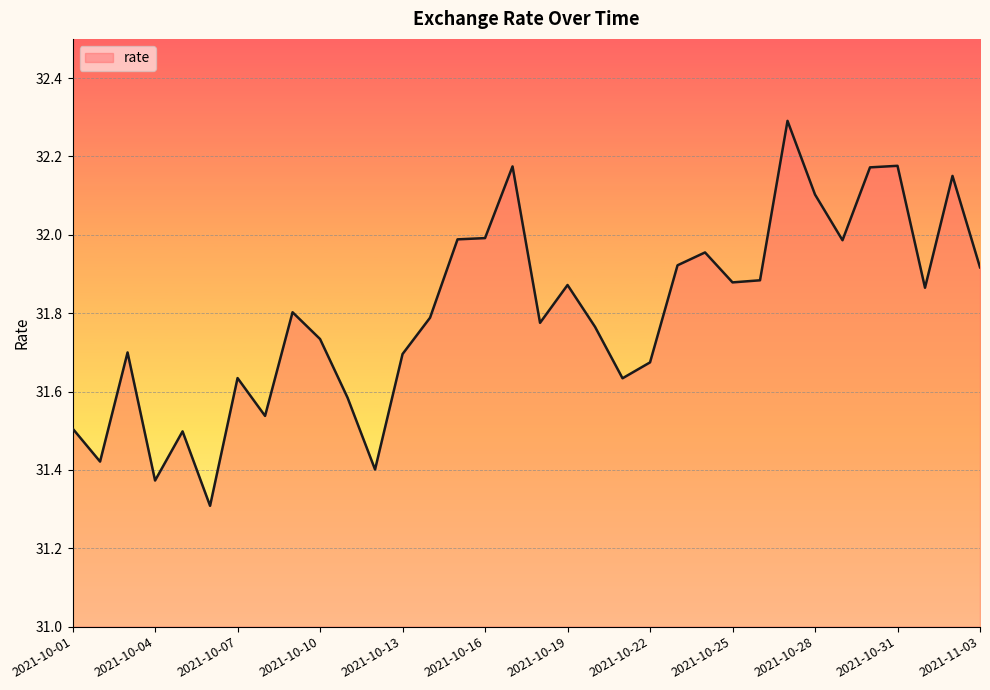

What is the greatest value displayed?

32.3